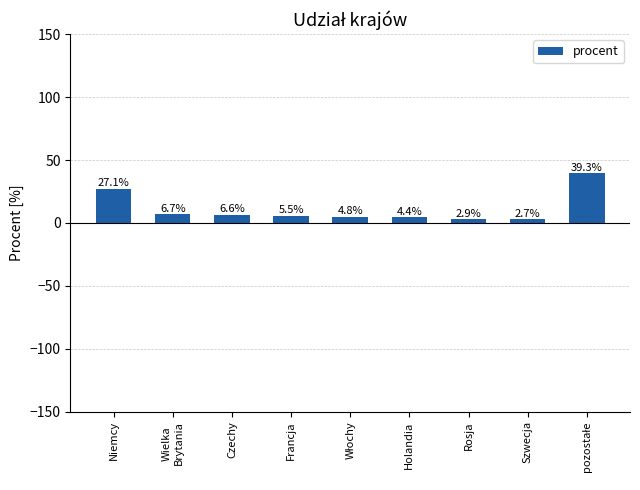

How many bars are there in total?

9